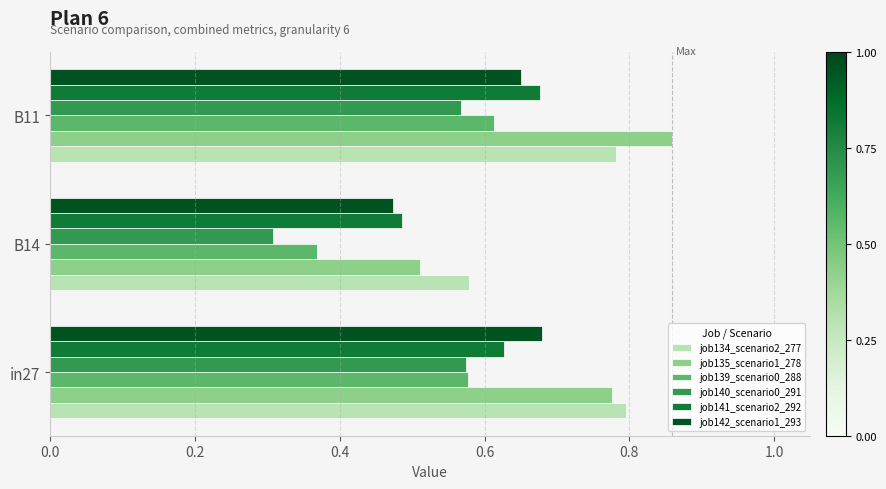

Rank the categories by job135_scenario1_278 value from lowest to highest.

B14, in27, B11